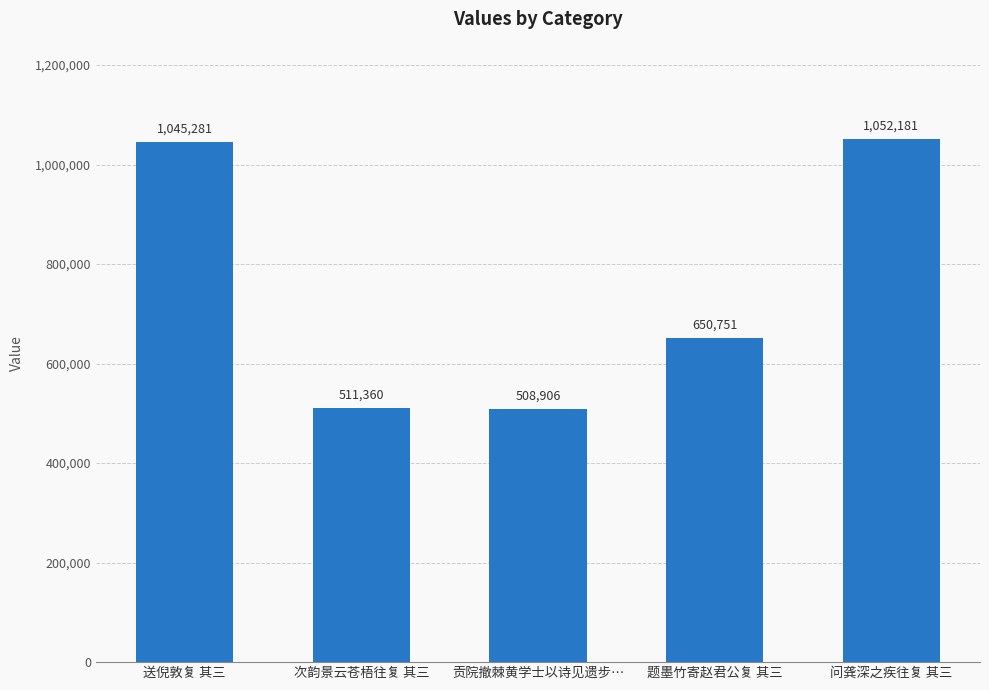

How many data points are less than 650751?

2